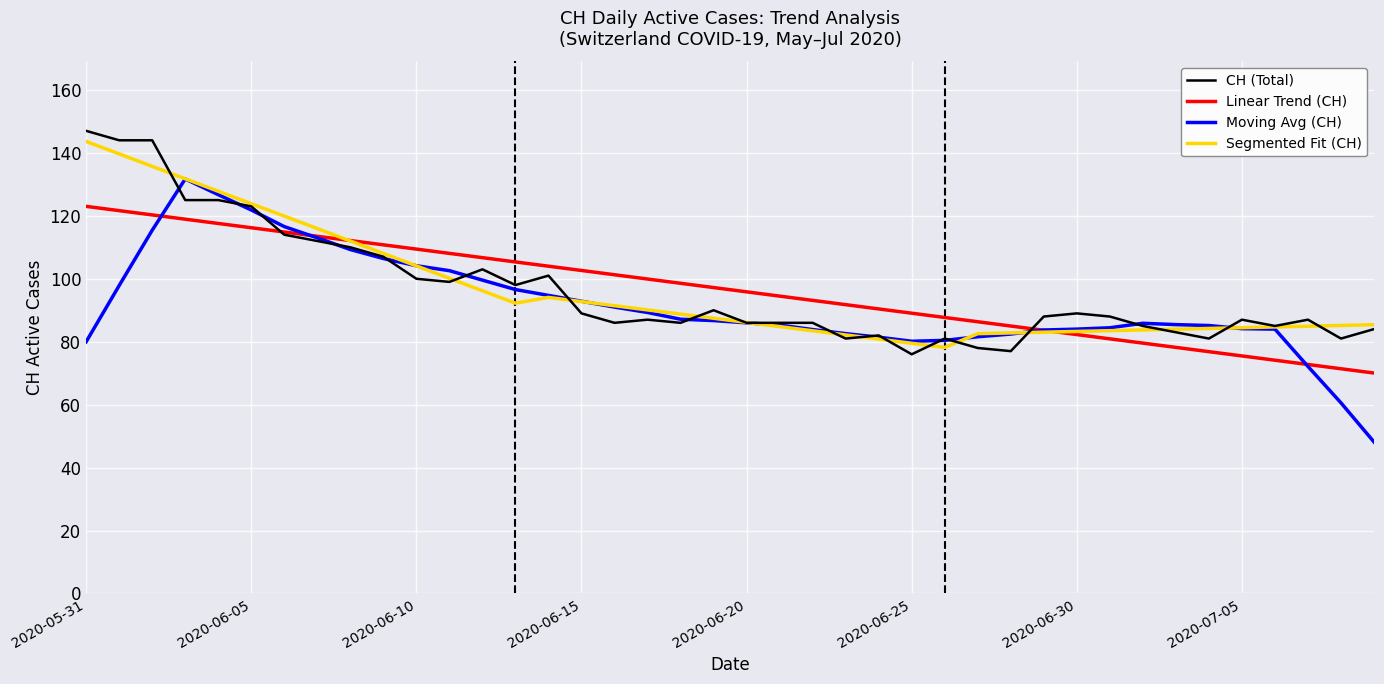

Does the chart display data point markers on the line(s)?

No